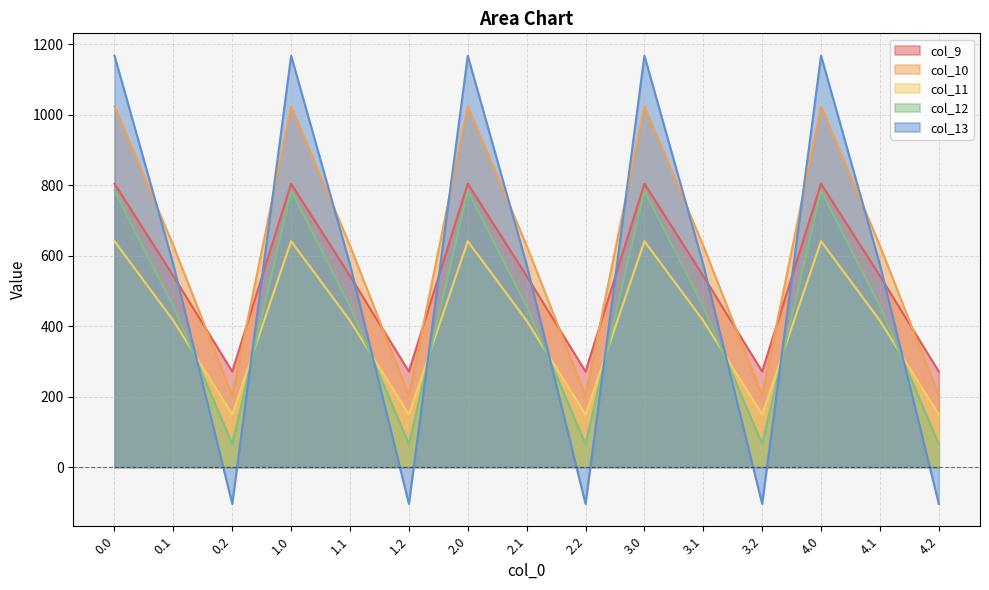

How many lines are shown in the chart?

5